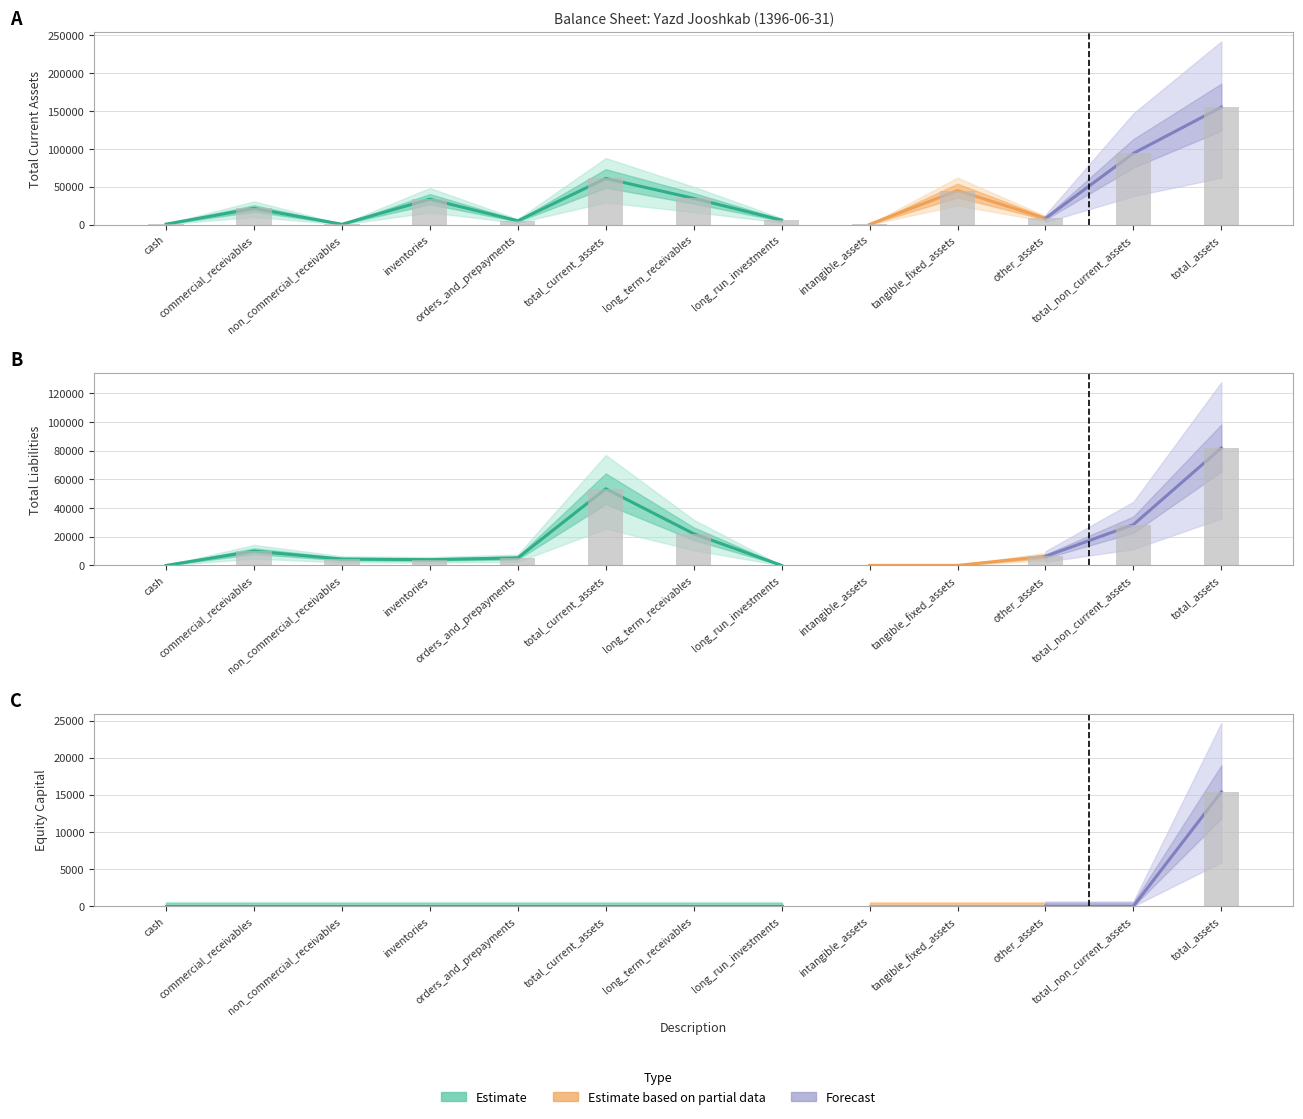

What is the approximate value of total_liabilities at orders_and_prepayments?

5257